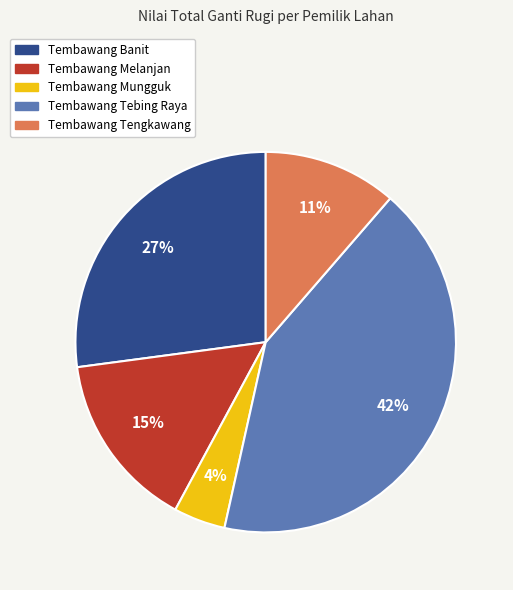

Does Tembawang Banit account for over 50% of the chart?

No